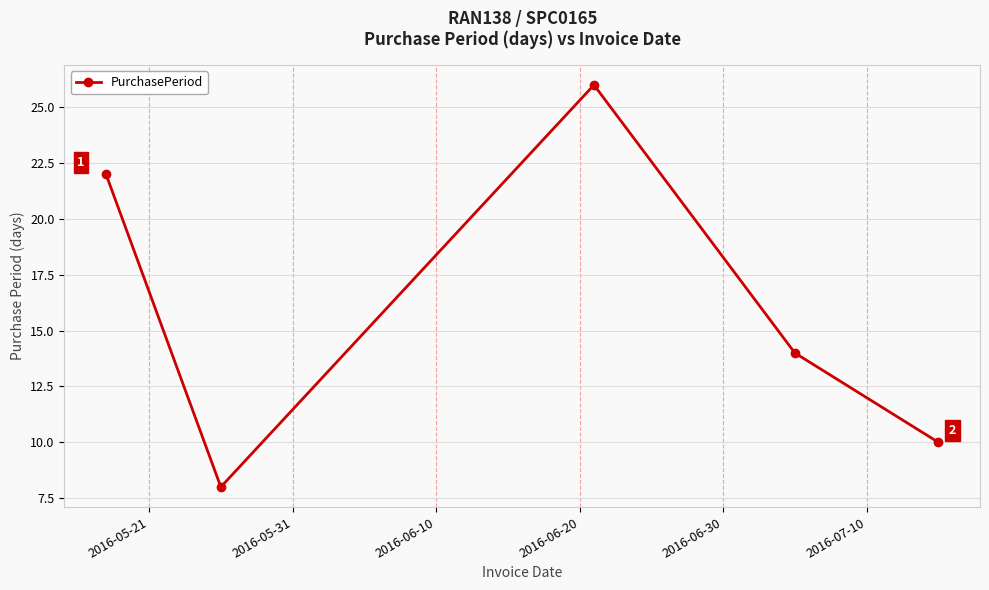

What is the minimum value shown in the chart?

8